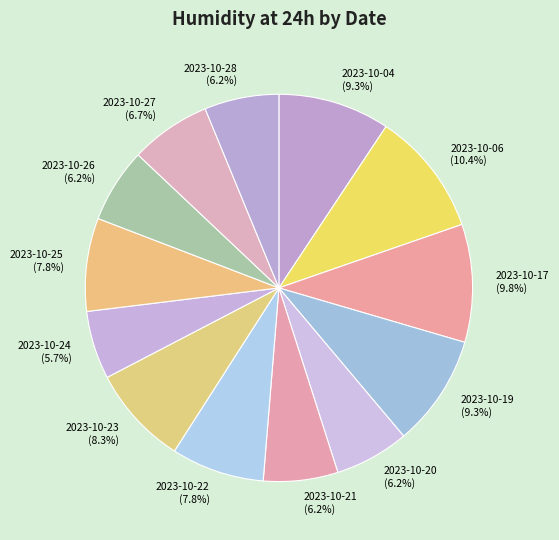

To the nearest percent, what portion does 2023-10-27 represent?

7%